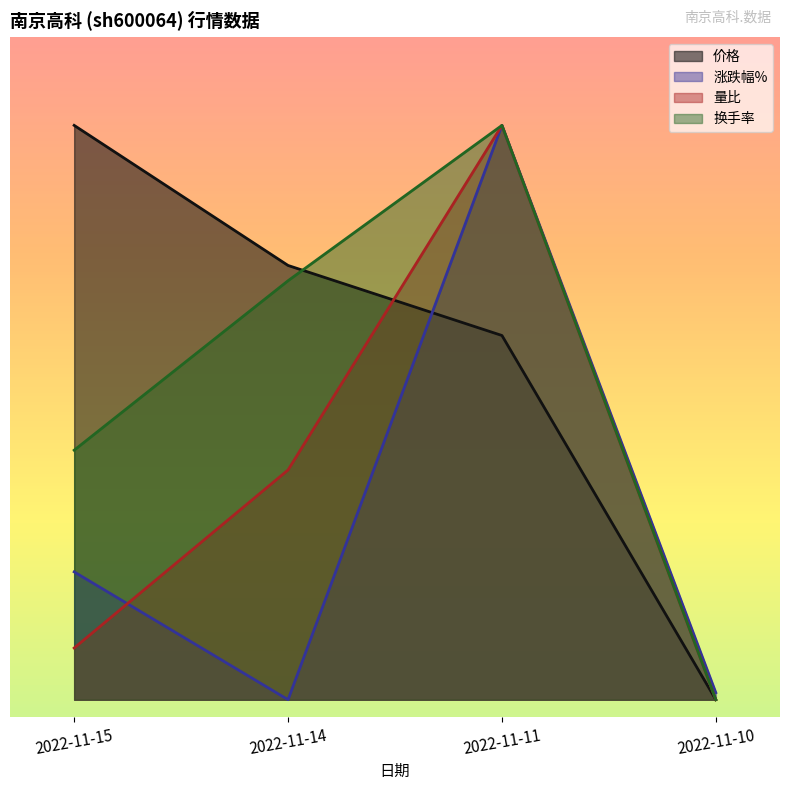

What is the sum of the 价格 values at 2022-11-11 and 2022-11-14?

9.0